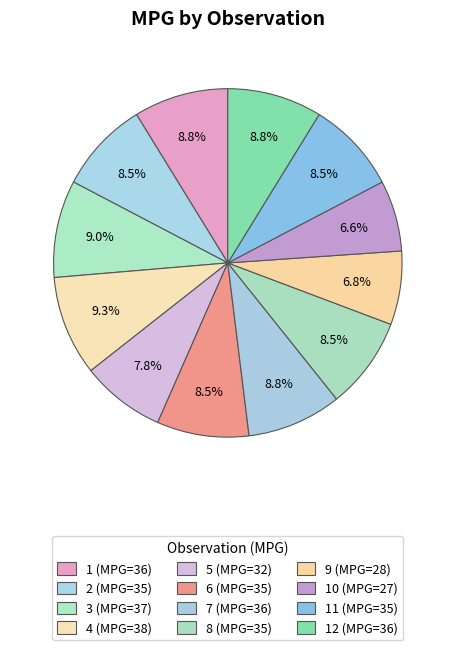

Rank the categories by value from highest to lowest.

4, 3, 1, 7, 12, 2, 6, 8, 11, 5, 9, 10